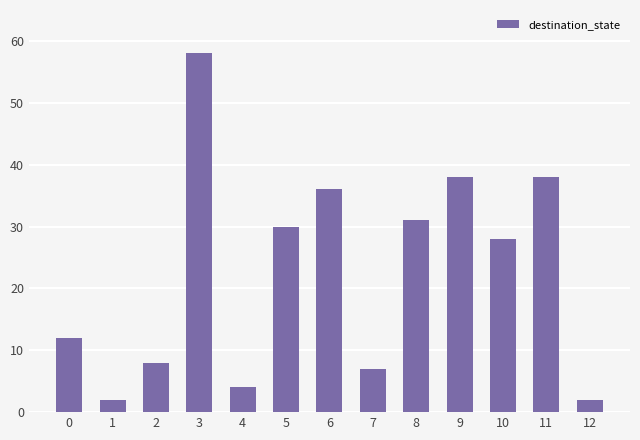

What is the change in value from 5 to 8?

+1